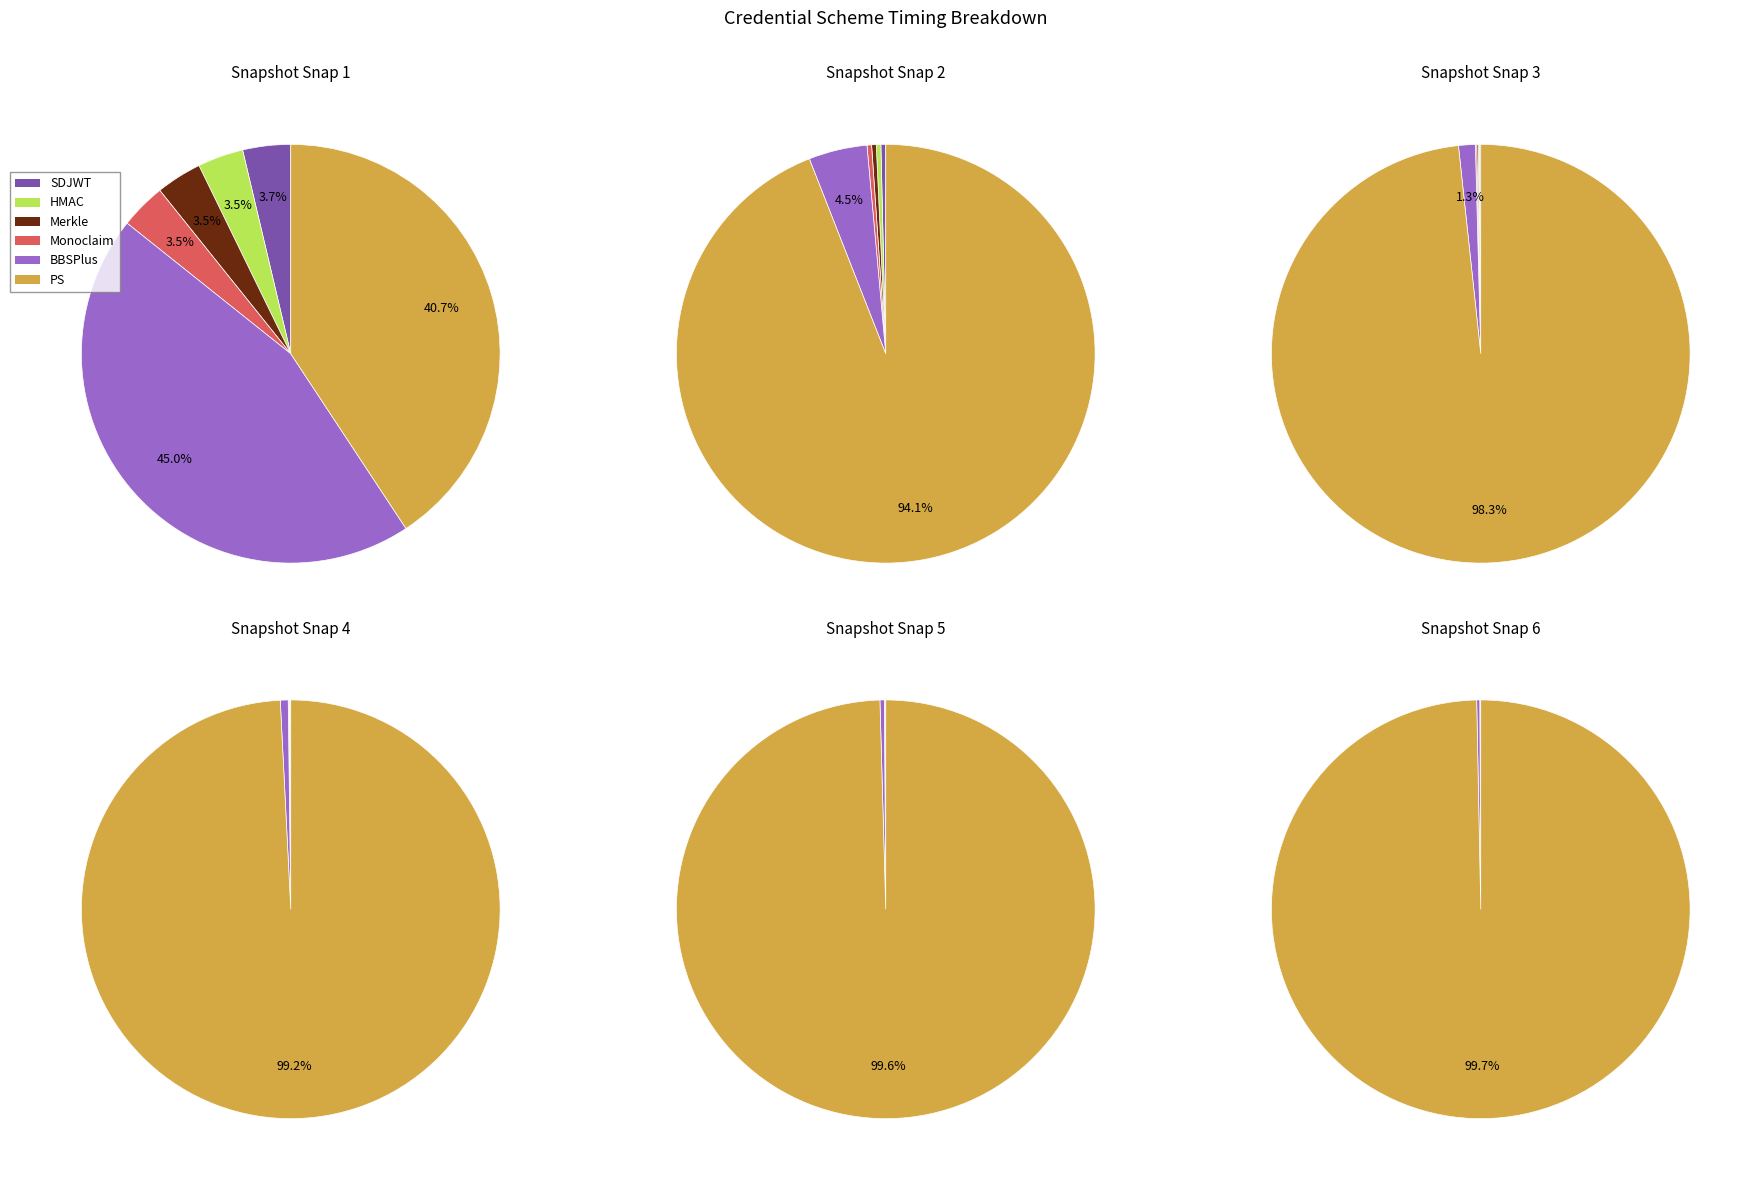

Is it true that 13 is 3% of the pie?

True